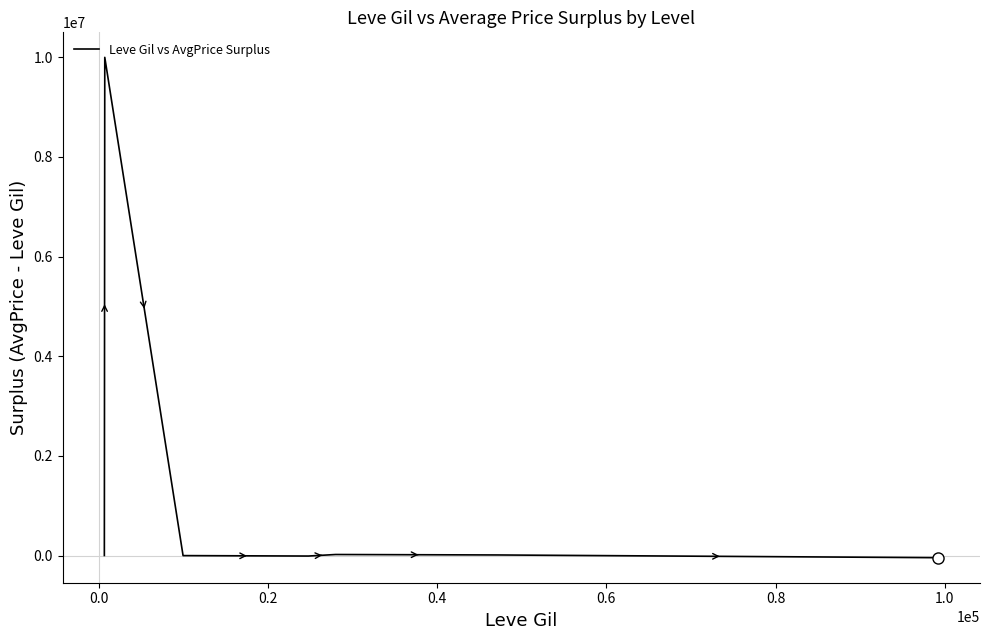

What is the average value?

1426537